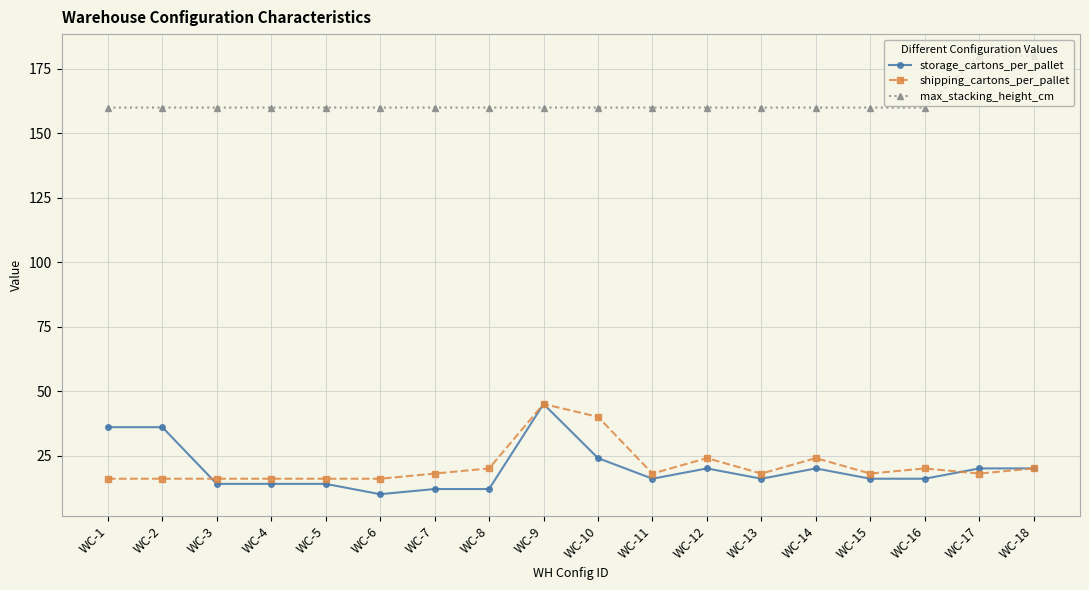

Which series has the largest total across all categories?

max_stacking_height_cm